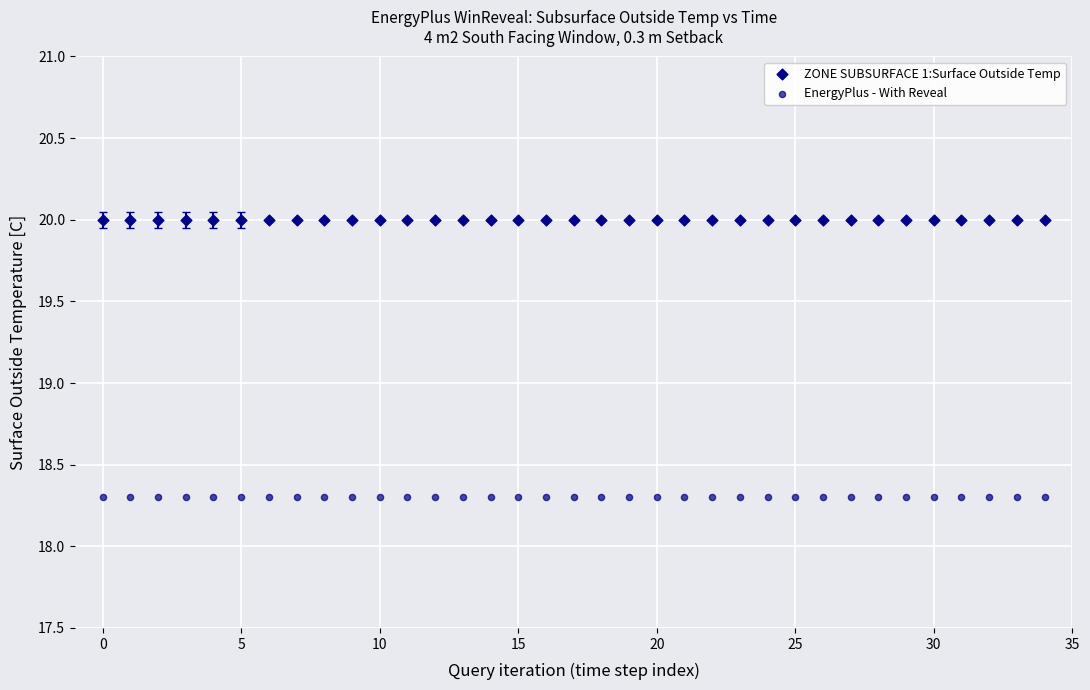

Which series reaches the maximum Y coordinate?

ZONE SUBSURFACE 1:Surface Outside Temp